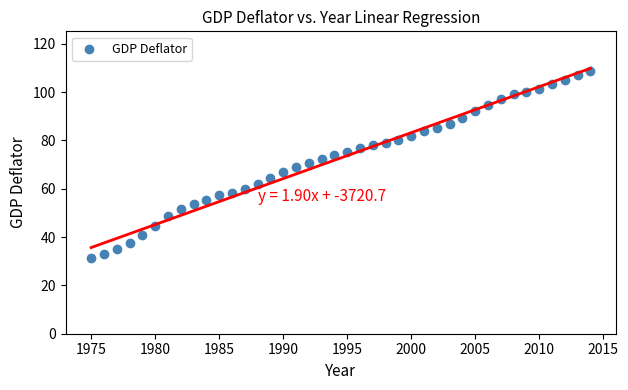

What is the range of Y values (max minus min)?

77.5